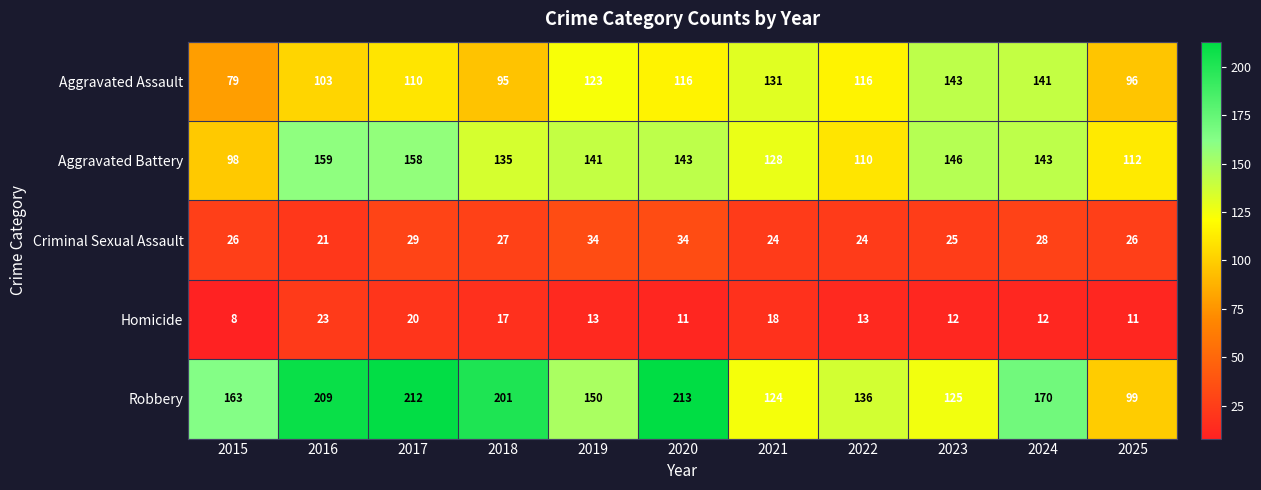

What is the spread (max minus min) of values at 2020?

202